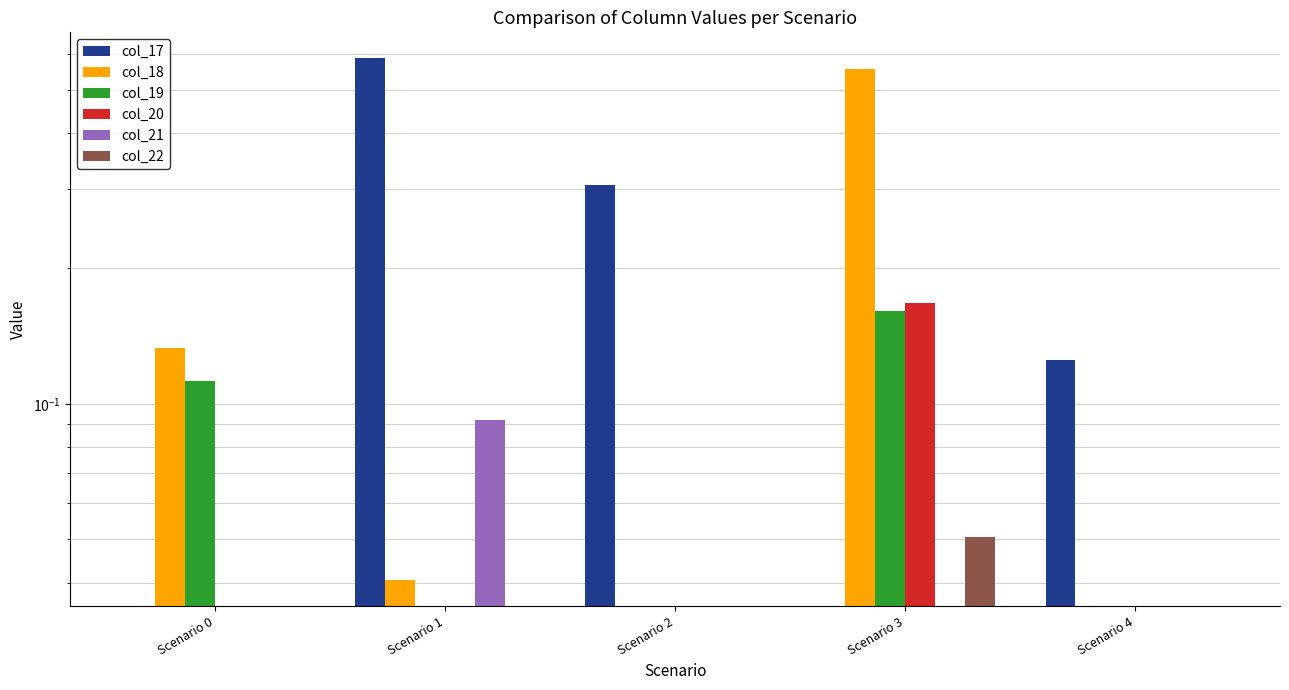

What is the difference between the maximum and minimum values in the col_21 series?

0.1